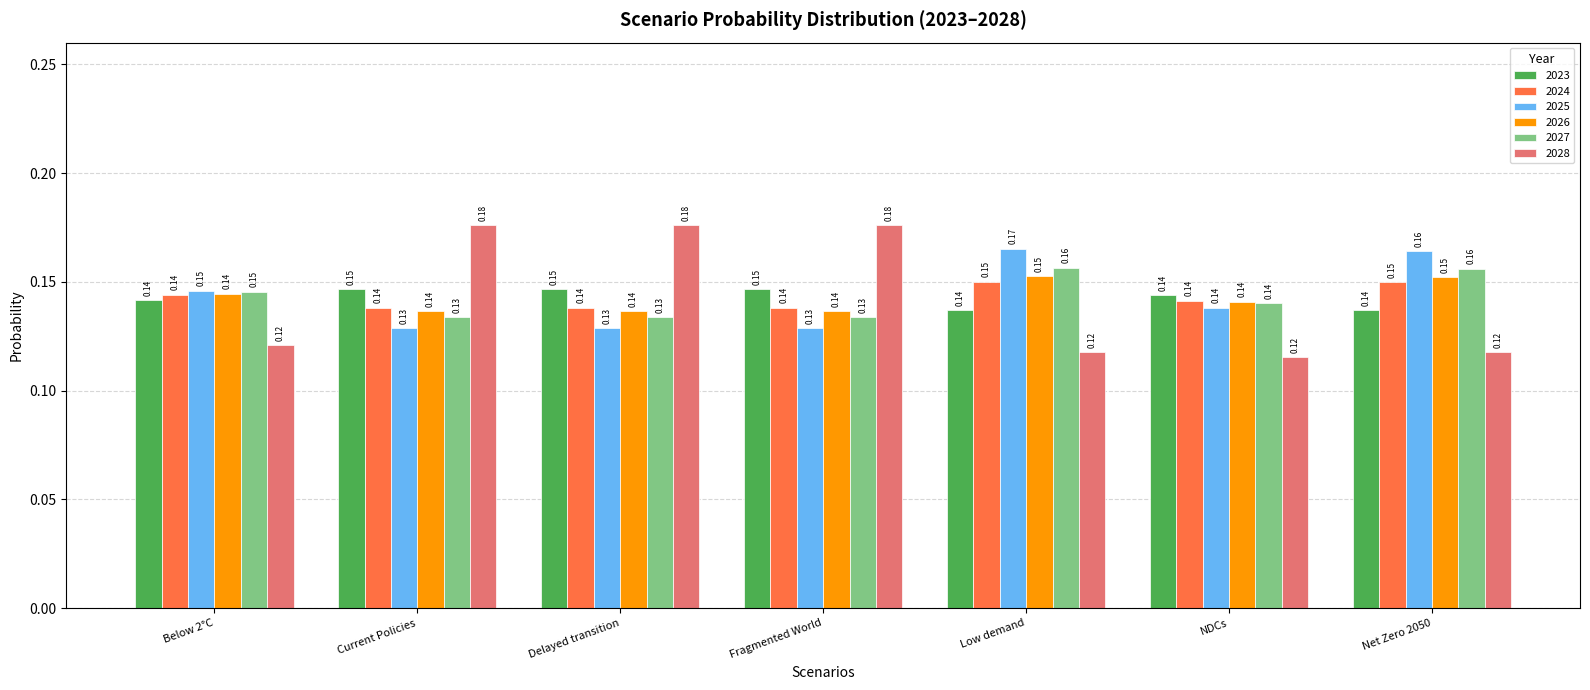

Which series has the largest range (max minus min)?

2028